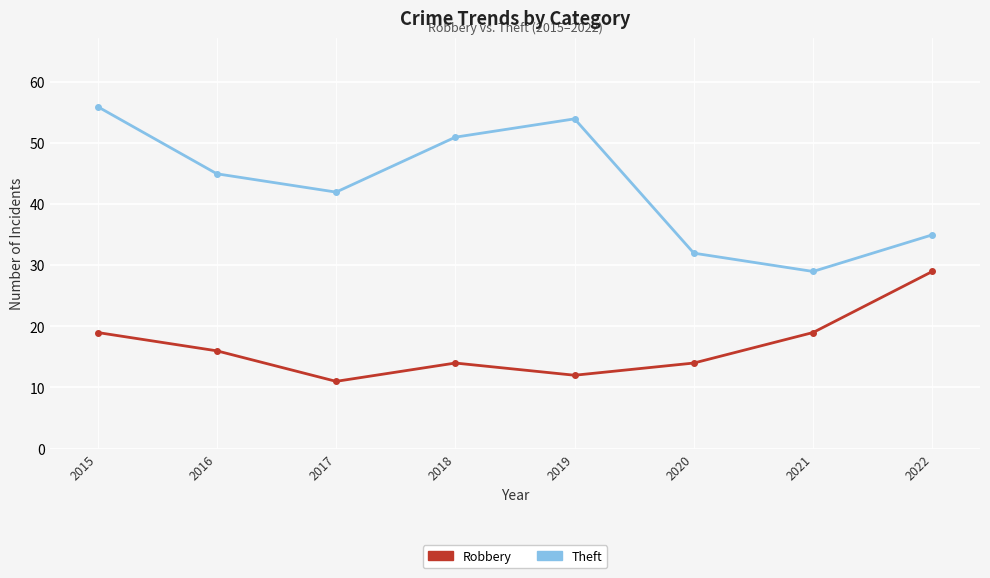

Does the chart have visible grid lines?

Yes